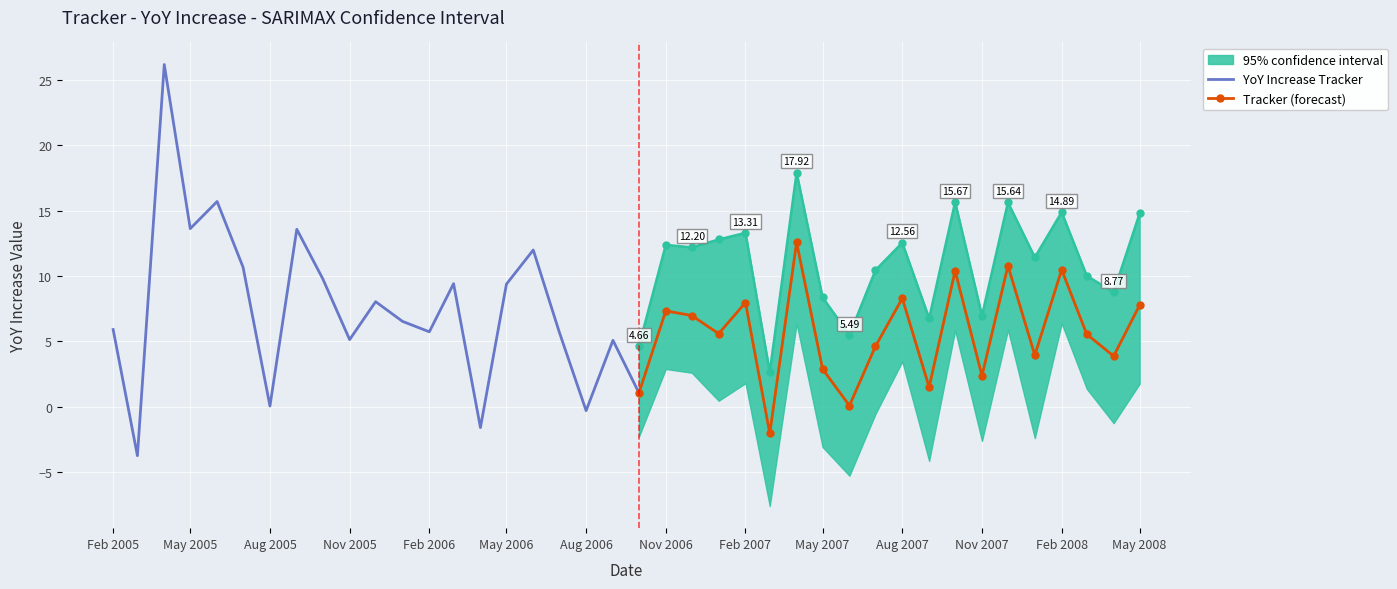

Where does the Tracker series first go above 6?

2005-04-01